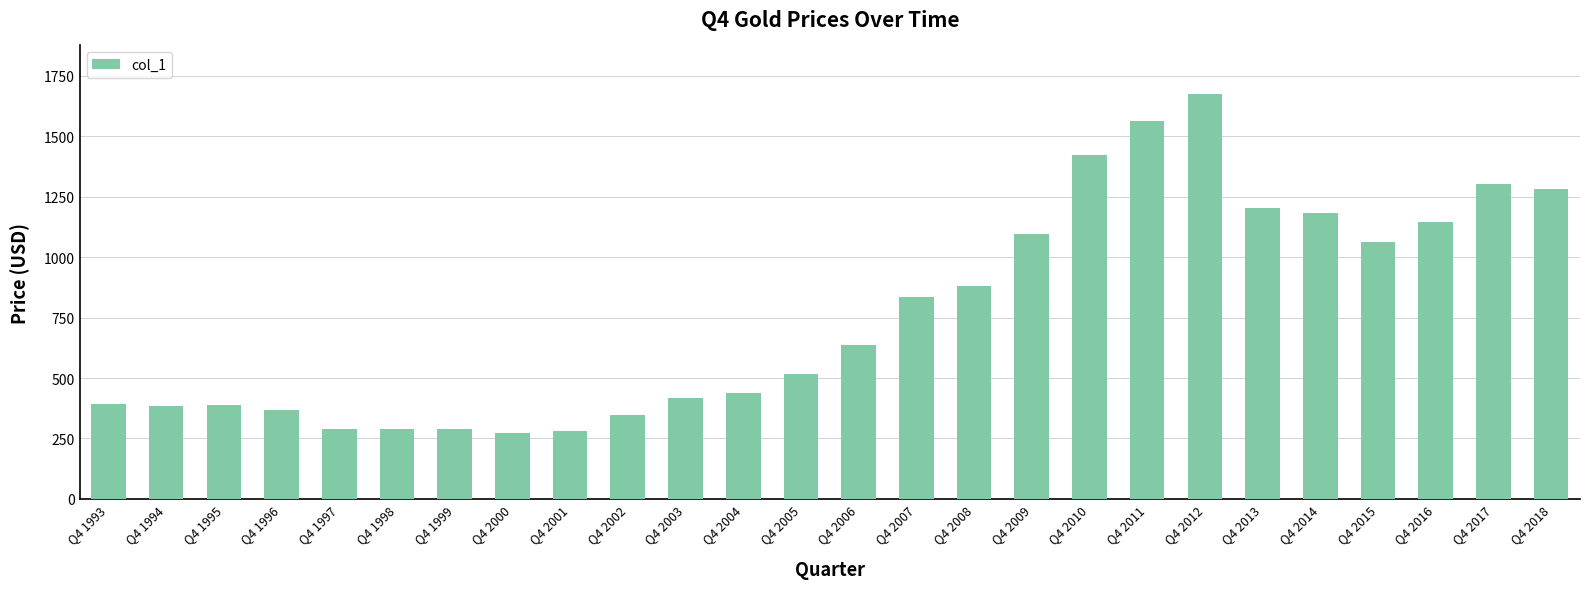

Between Q4 2007 and Q4 2012, which is larger?

Q4 2012